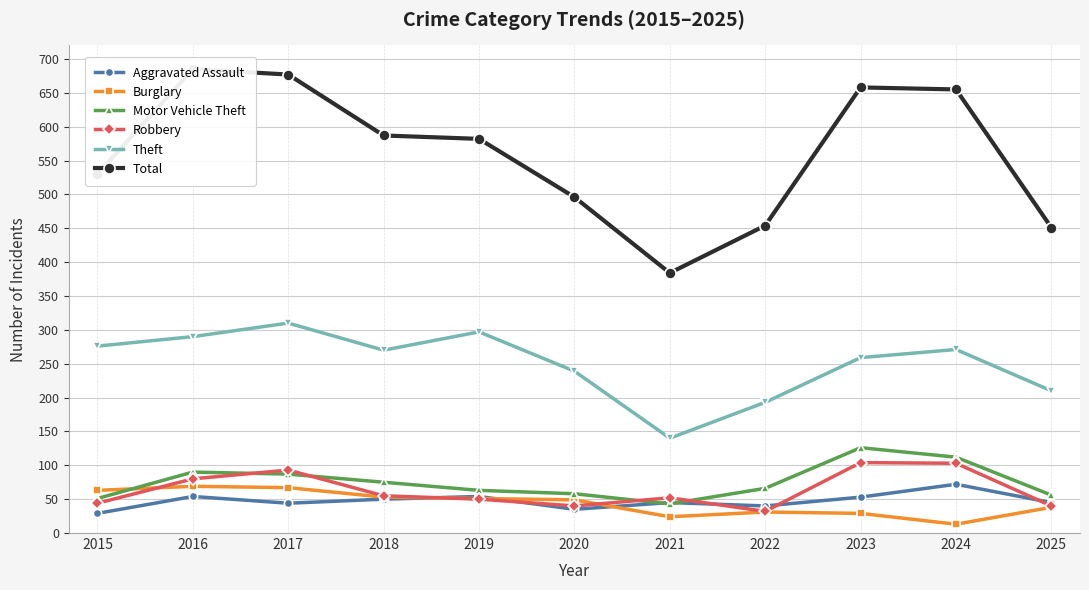

In Theft, how many points are higher than both neighbors (excluding endpoints)?

3